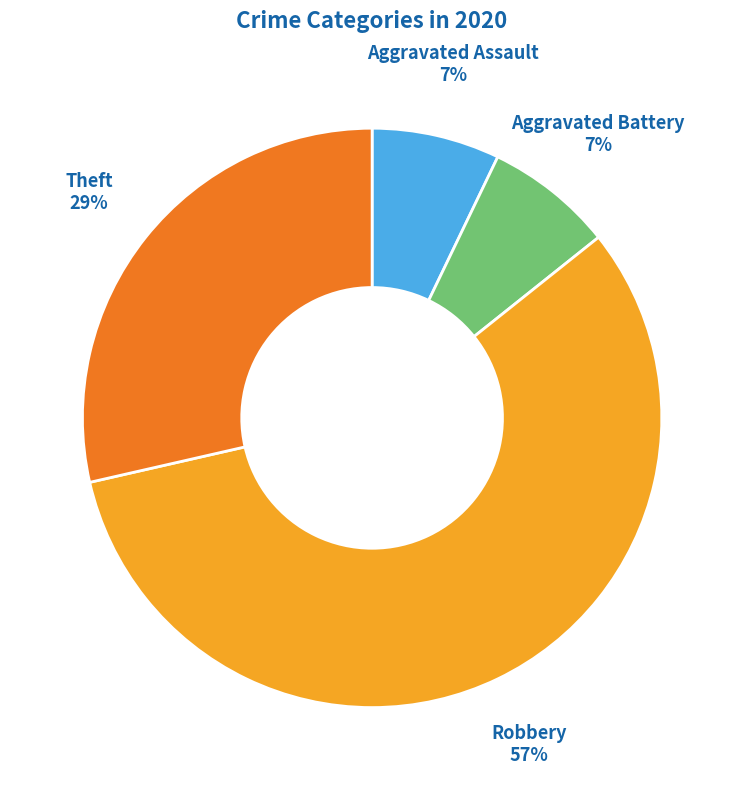

To the nearest percent, what is the difference between the largest and smallest slice percentages?

50%